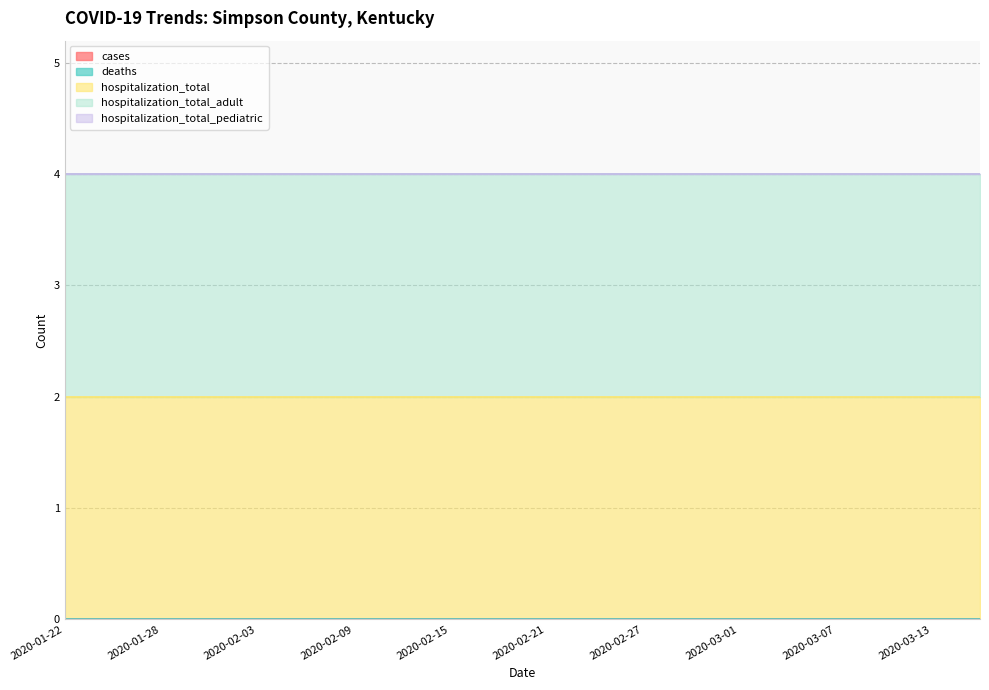

Reading right to left, what are all the values shown in this chart?

cases: 2020-03-16=0	2020-03-13=0	2020-03-10=0	2020-03-07=0	2020-03-04=0	2020-03-01=0	2020-02-29=0	2020-02-27=0	2020-02-24=0	2020-02-21=0	2020-02-18=0	2020-02-15=0	2020-02-12=0	2020-02-09=0	2020-02-06=0	2020-02-03=0	2020-01-31=0	2020-01-28=0	2020-01-25=0	2020-01-22=0
deaths: 2020-03-16=0	2020-03-13=0	2020-03-10=0	2020-03-07=0	2020-03-04=0	2020-03-01=0	2020-02-29=0	2020-02-27=0	2020-02-24=0	2020-02-21=0	2020-02-18=0	2020-02-15=0	2020-02-12=0	2020-02-09=0	2020-02-06=0	2020-02-03=0	2020-01-31=0	2020-01-28=0	2020-01-25=0	2020-01-22=0
hospitalization_total: 2020-03-16=2	2020-03-13=2	2020-03-10=2	2020-03-07=2	2020-03-04=2	2020-03-01=2	2020-02-29=2	2020-02-27=2	2020-02-24=2	2020-02-21=2	2020-02-18=2	2020-02-15=2	2020-02-12=2	2020-02-09=2	2020-02-06=2	2020-02-03=2	2020-01-31=2	2020-01-28=2	2020-01-25=2	2020-01-22=2
hospitalization_total_adult: 2020-03-16=2	2020-03-13=2	2020-03-10=2	2020-03-07=2	2020-03-04=2	2020-03-01=2	2020-02-29=2	2020-02-27=2	2020-02-24=2	2020-02-21=2	2020-02-18=2	2020-02-15=2	2020-02-12=2	2020-02-09=2	2020-02-06=2	2020-02-03=2	2020-01-31=2	2020-01-28=2	2020-01-25=2	2020-01-22=2
hospitalization_total_pediatric: 2020-03-16=0	2020-03-13=0	2020-03-10=0	2020-03-07=0	2020-03-04=0	2020-03-01=0	2020-02-29=0	2020-02-27=0	2020-02-24=0	2020-02-21=0	2020-02-18=0	2020-02-15=0	2020-02-12=0	2020-02-09=0	2020-02-06=0	2020-02-03=0	2020-01-31=0	2020-01-28=0	2020-01-25=0	2020-01-22=0